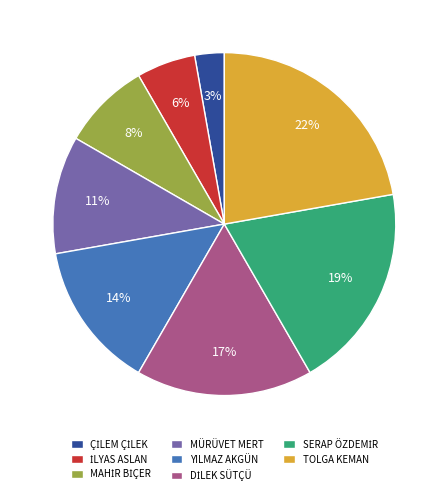

Is there a majority slice in this chart?

No